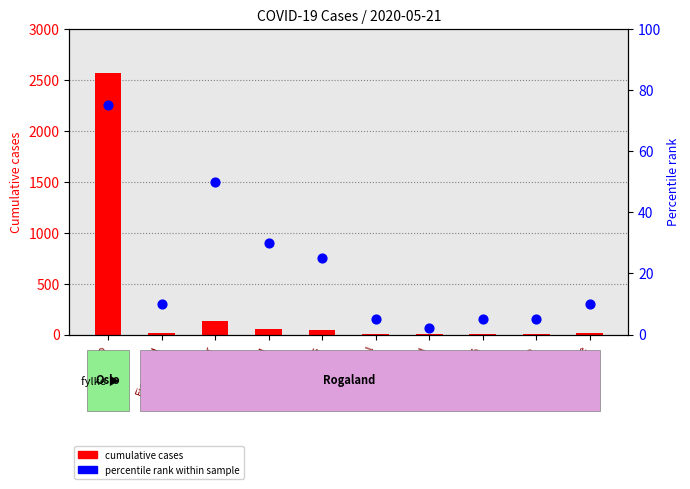

Which series contains the lowest Y value?

cumulative cases